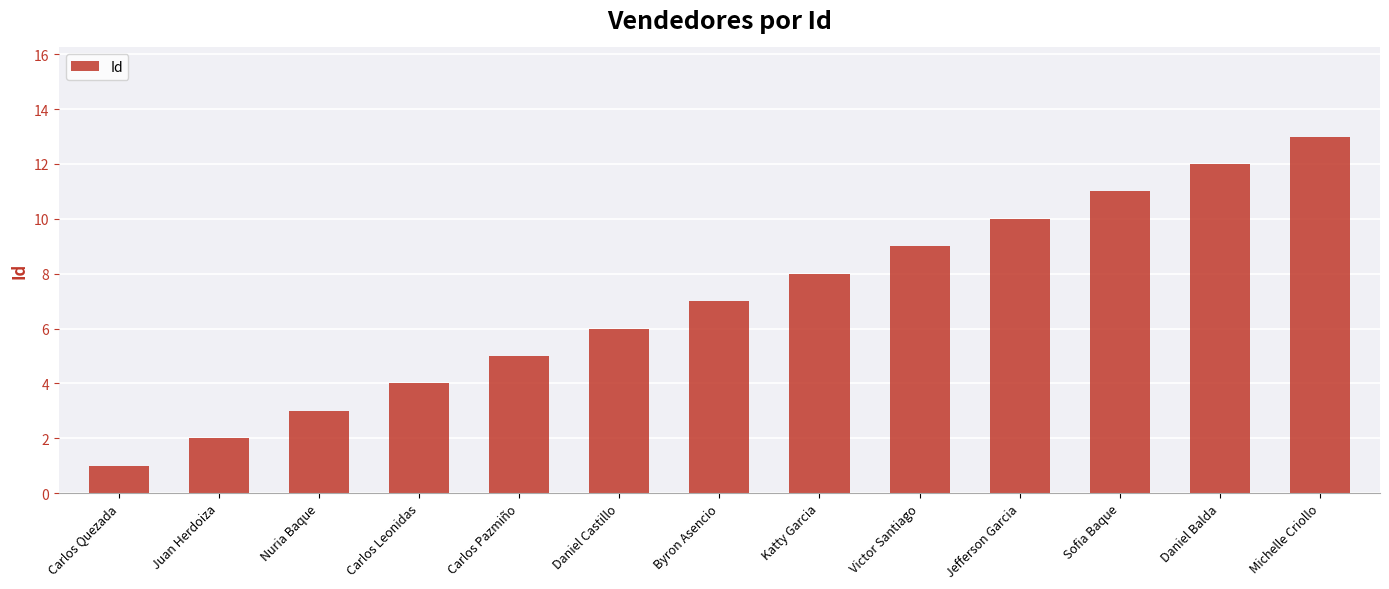

Reading left to right, list all the values displayed in this chart.

Carlos Quezada=1	Juan Herdoiza=2	Nuria Baque=3	Carlos Leonidas=4	Carlos Pazmiño=5	Daniel Castillo=6	Byron Asencio=7	Katty Garcia=8	Victor Santiago=9	Jefferson Garcia=10	Sofia Baque=11	Daniel Balda=12	Michelle Criollo=13